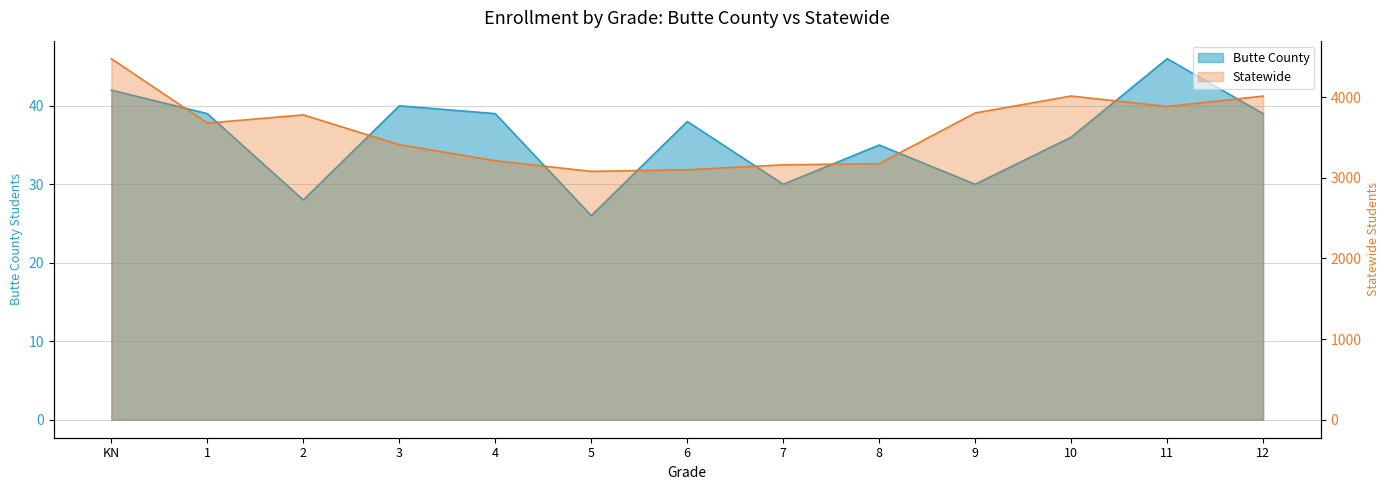

True or false: Butte County and Statewide cross at least once.

False